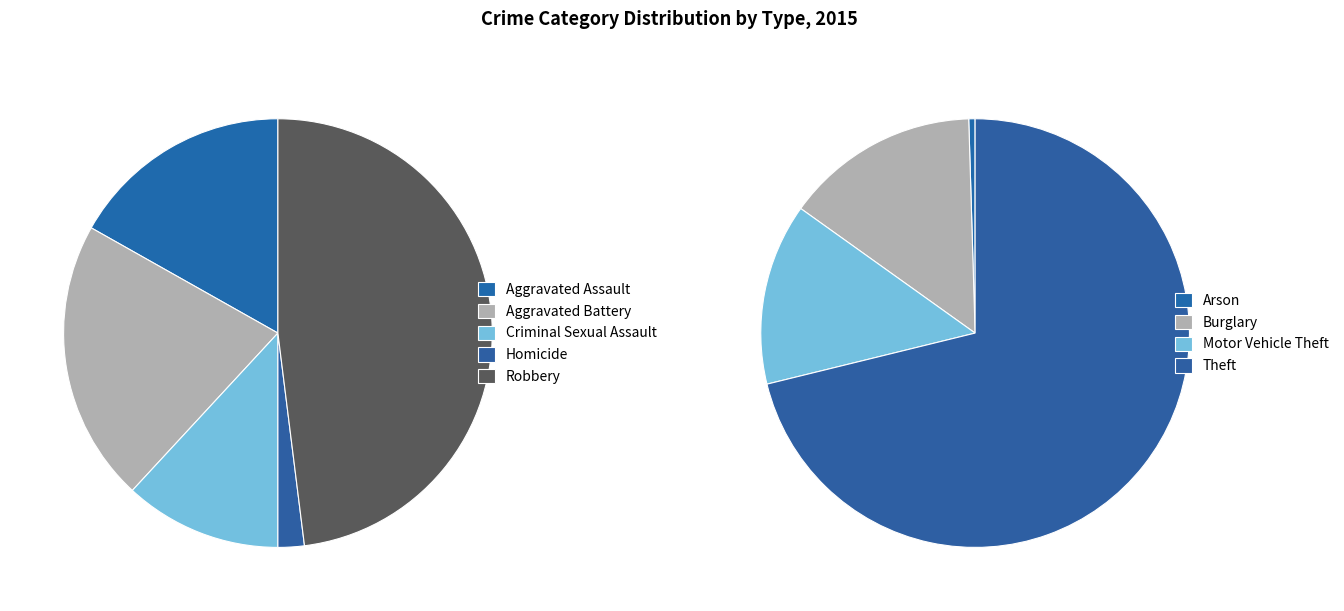

How many slices are in this pie chart?

9